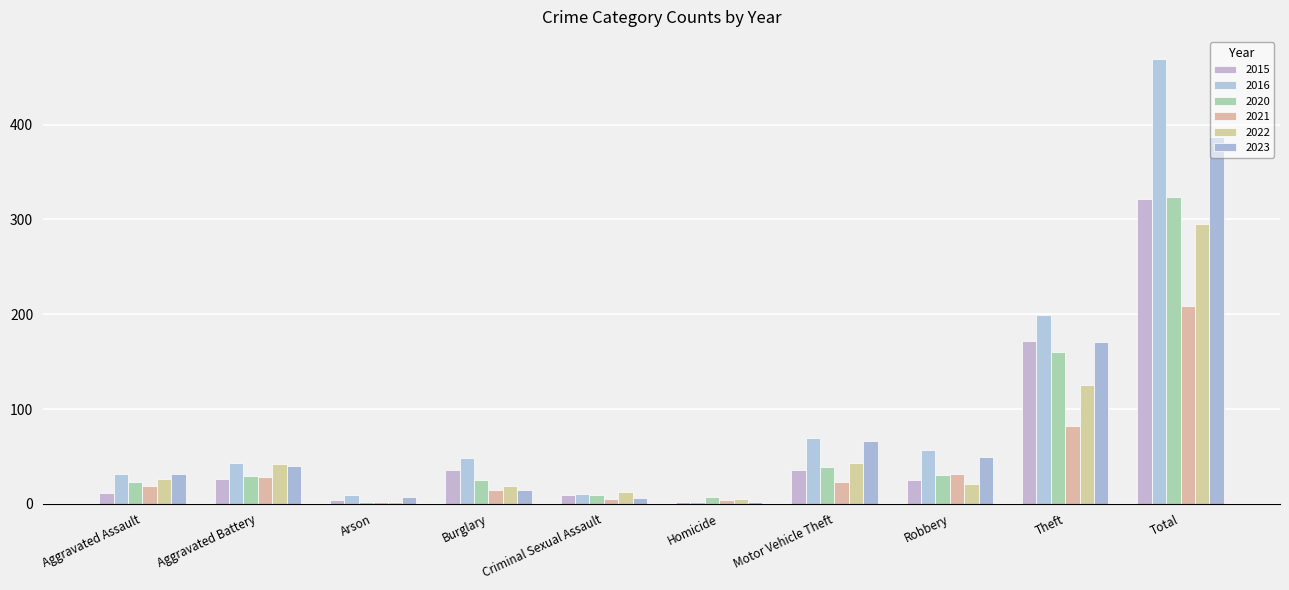

How many groups of bars are there?

10